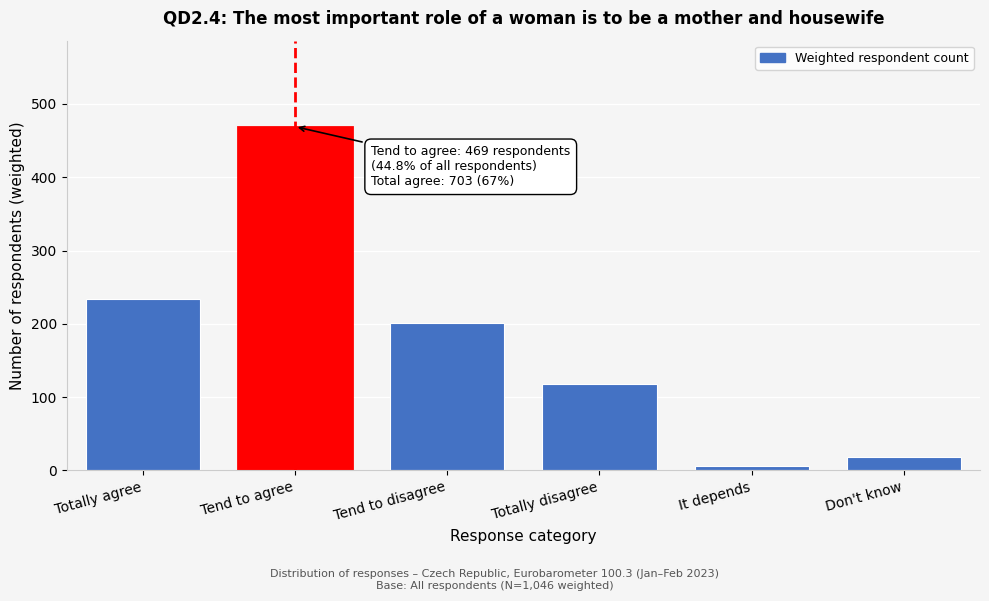

Reading left to right, what are all the values shown in this chart?

234	469	201	118	6	18